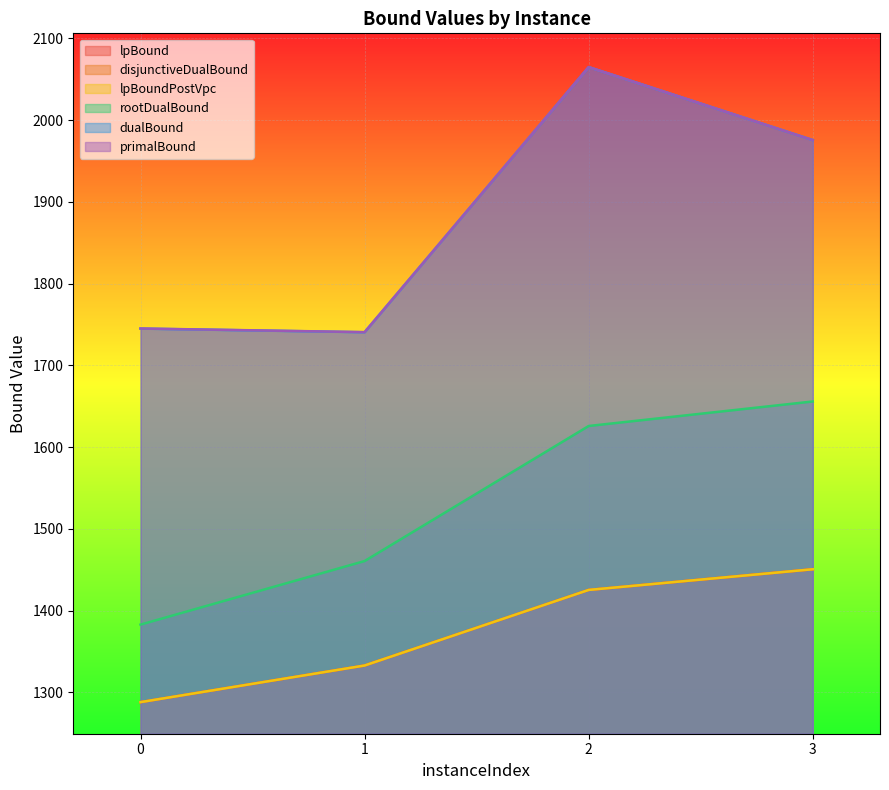

What is the maximum value shown in the chart?

2064.8